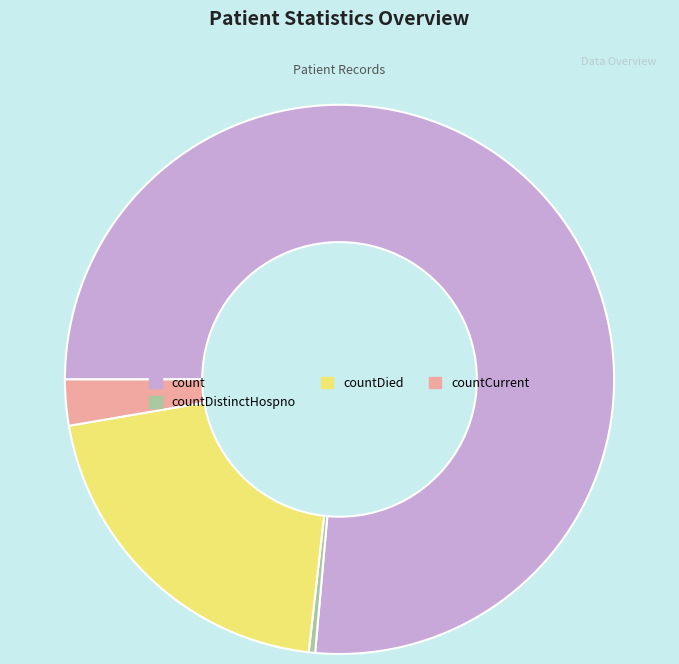

Between countDistinctHospno and countCurrent, which is larger?

countCurrent